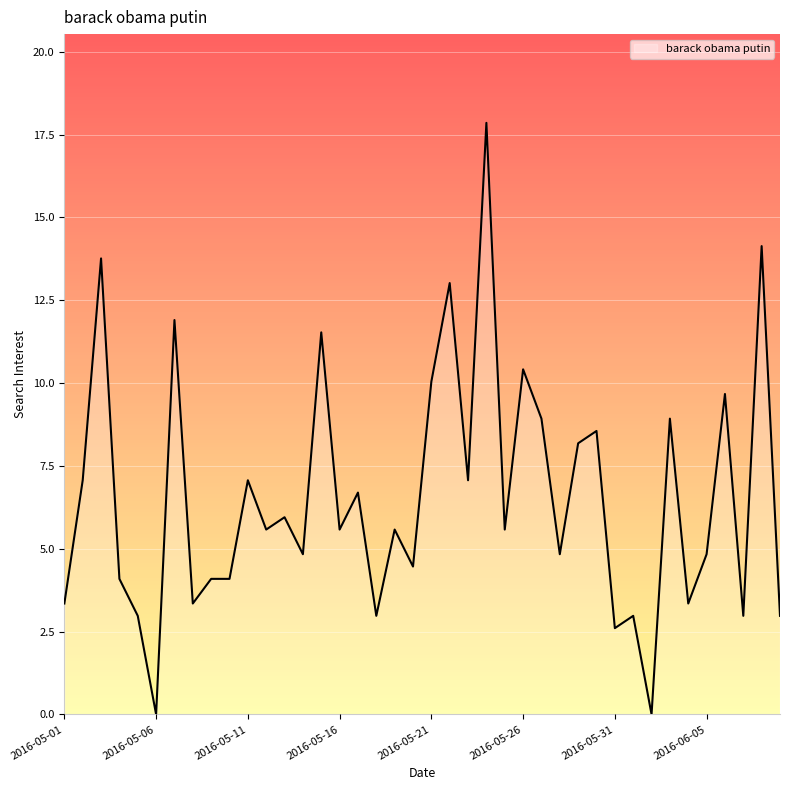

What is the average value?

6.5